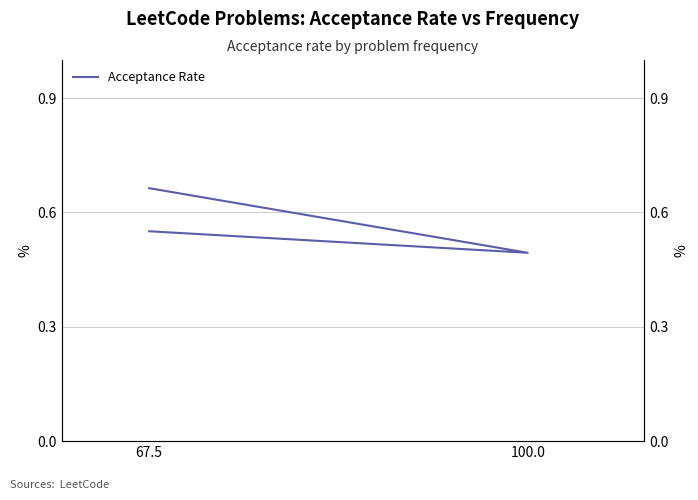

What position from the left is 100.0?

2